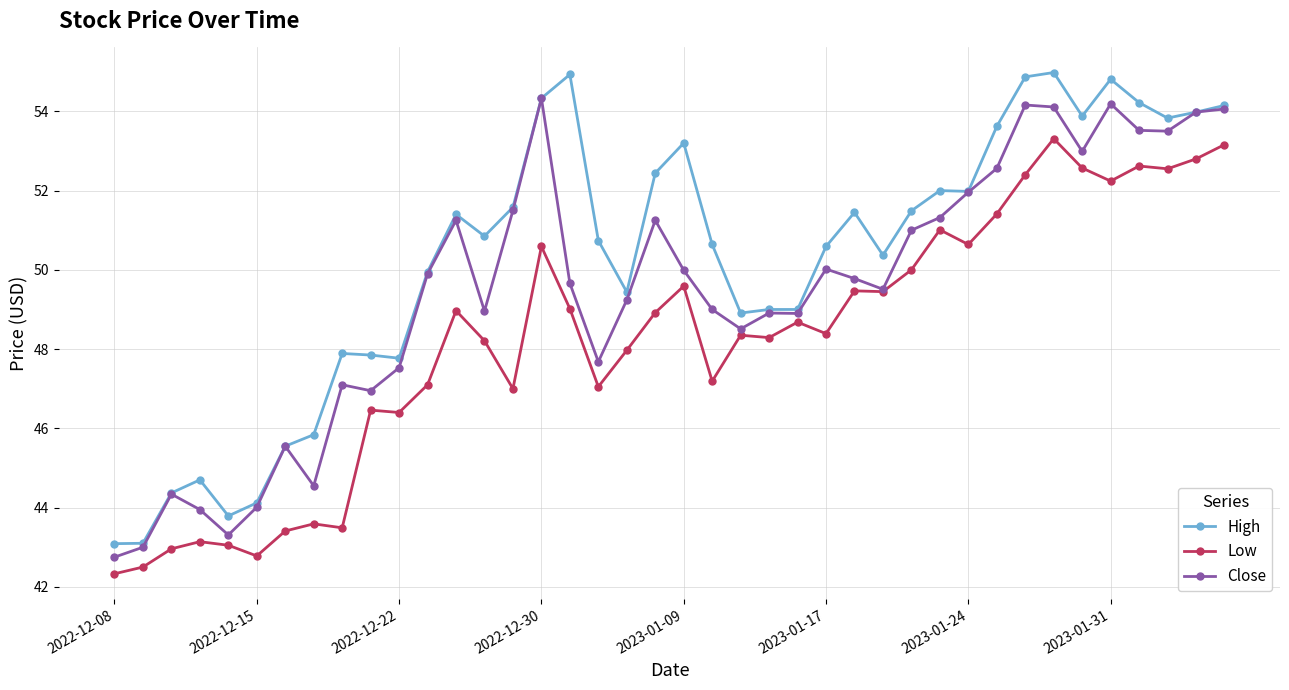

Rank the series by their average value, from lowest to highest.

Low, Close, High